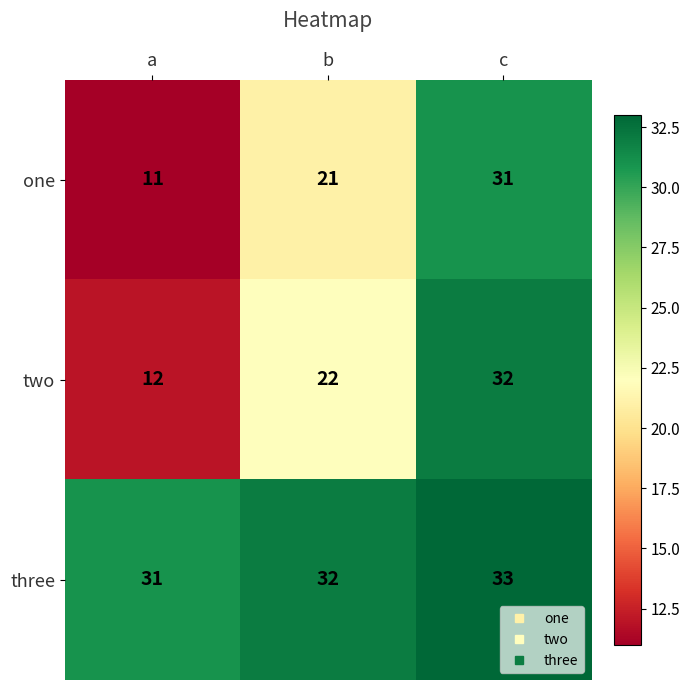

Reading right to left, transcribe all the data shown in this chart.

one: c=31	b=21	a=11
two: c=32	b=22	a=12
three: c=33	b=32	a=31